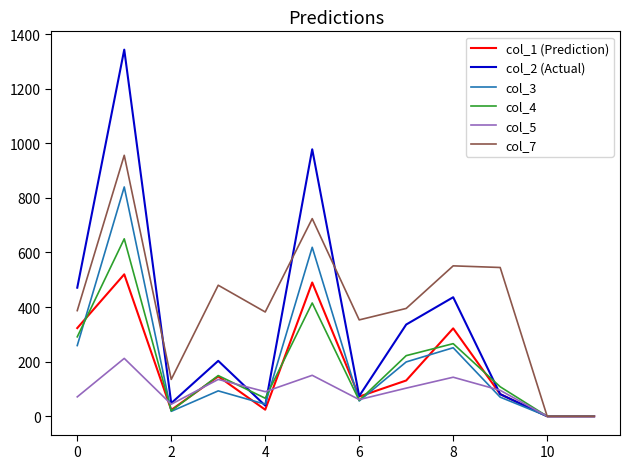

What is the average value of the col_1 (Prediction) series?

178